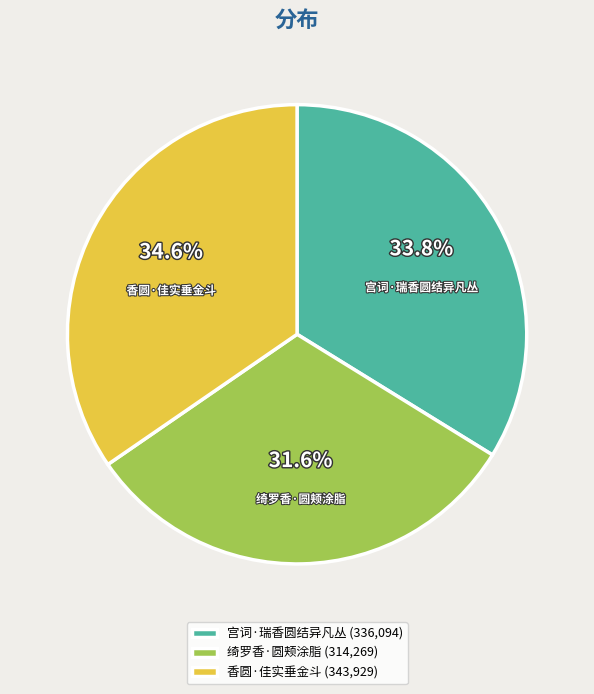

To the nearest percent, what portion does 绮罗香·圆颊涂脂 represent?

32%